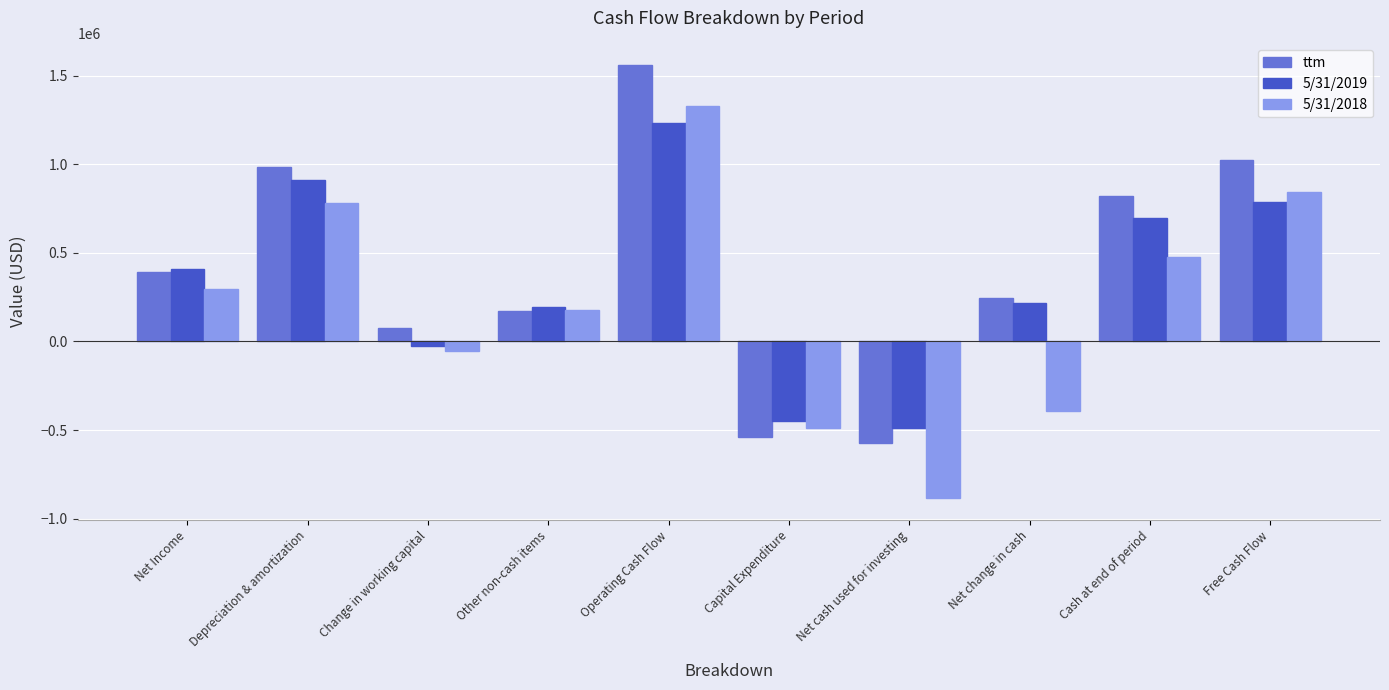

List the labels in order of ttm value, smallest first.

Net cash used for investing, Capital Expenditure, Change in working capital, Other non-cash items, Net change in cash, Net Income, Cash at end of period, Depreciation & amortization, Free Cash Flow, Operating Cash Flow